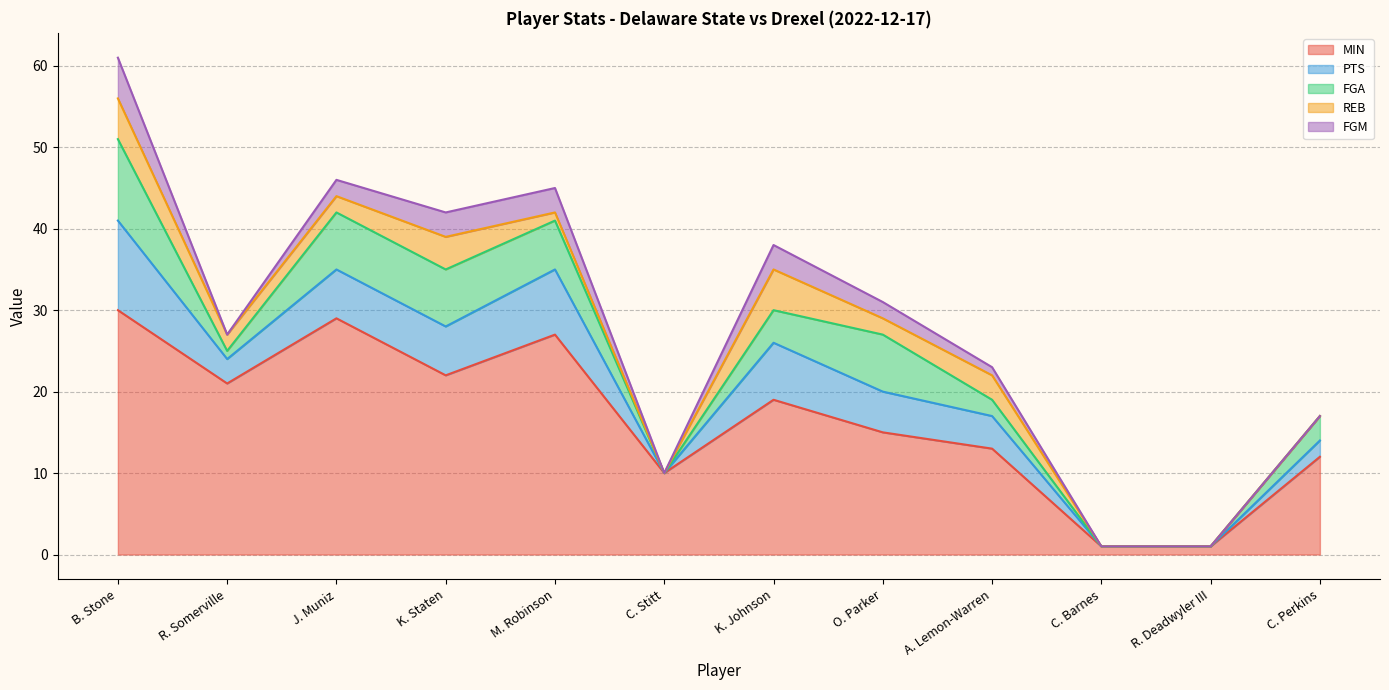

Between J. Muniz and C. Perkins, which series saw the biggest shift?

MIN